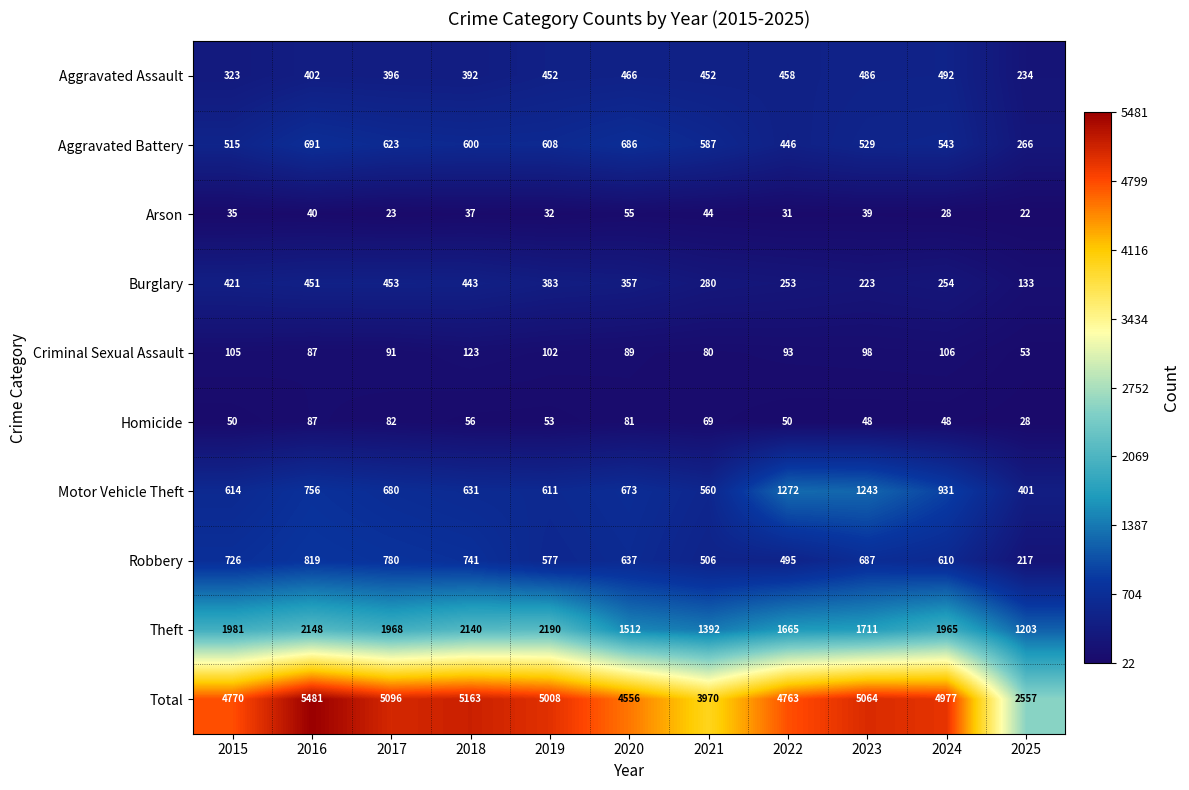

At which category is the sum across all series the highest?

2016